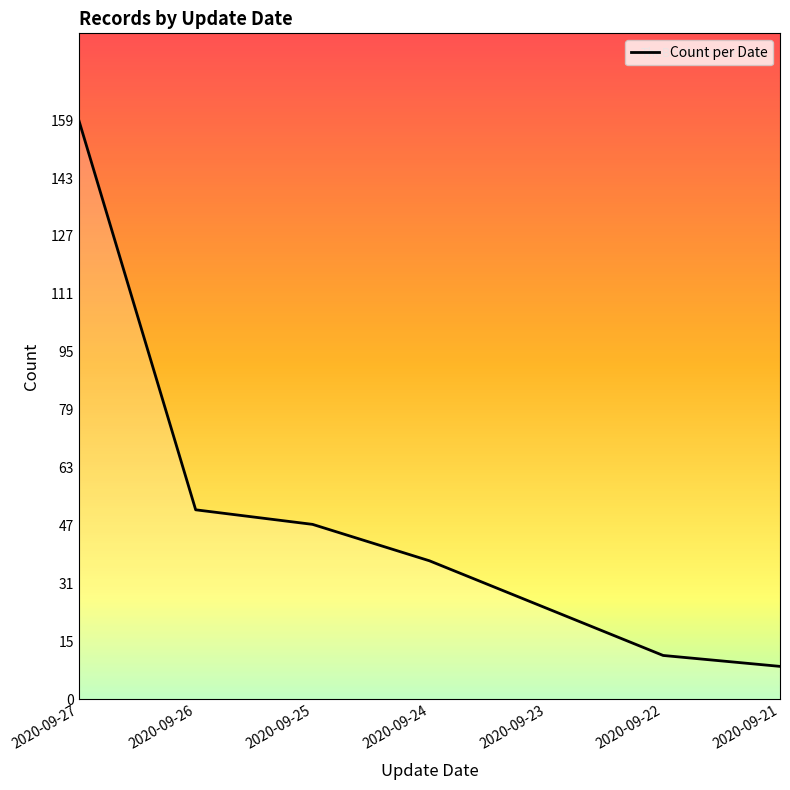

Where does the data first go above 38?

2020-09-27